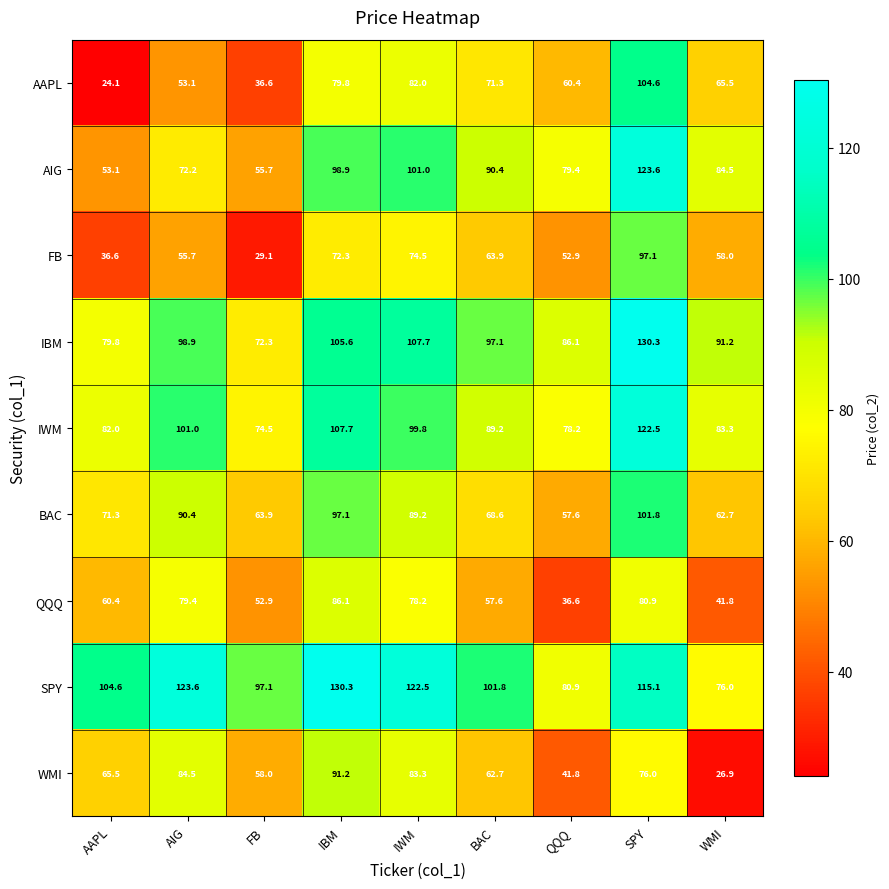

At which category is the sum across all series the highest?

SPY